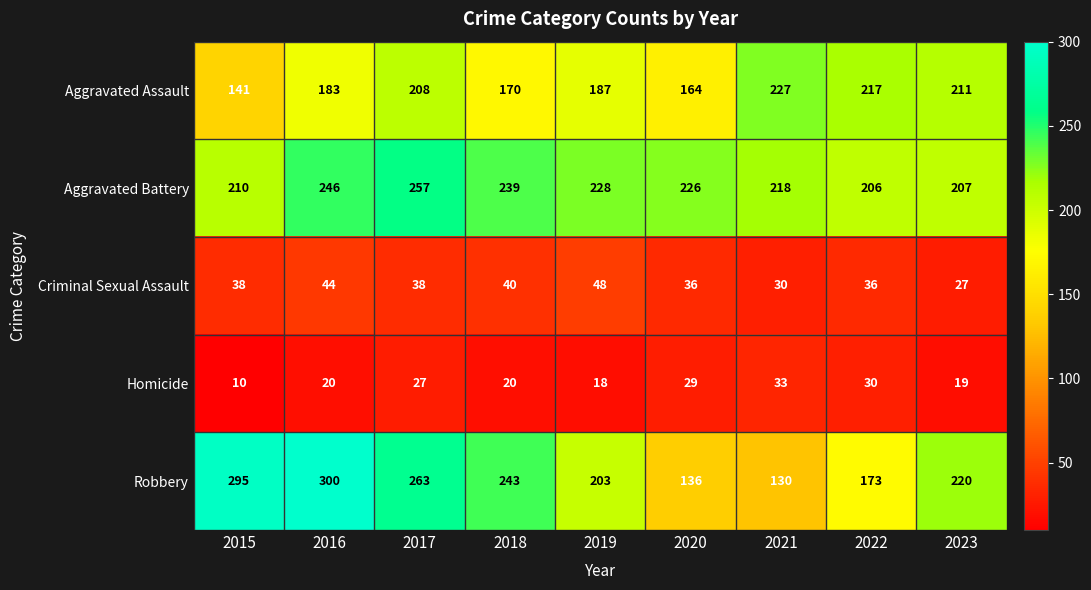

Where does the Aggravated Assault series first go above 187?

2017